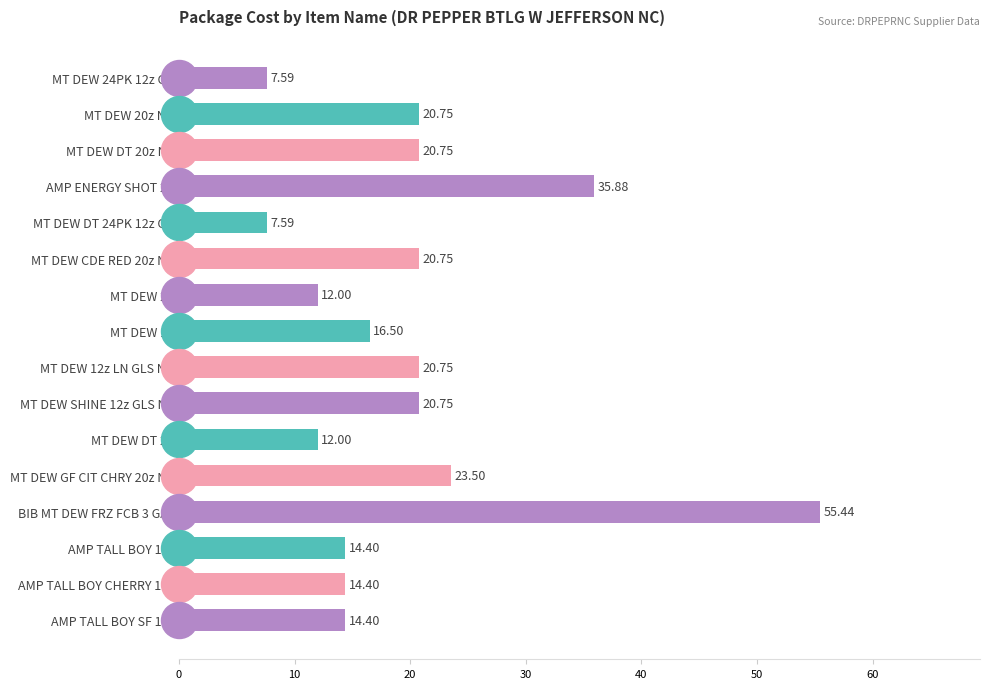

What is the ratio of the value at BIB MT DEW FRZ FCB 3 GAL to the value at MT DEW DT 2L?

4.6